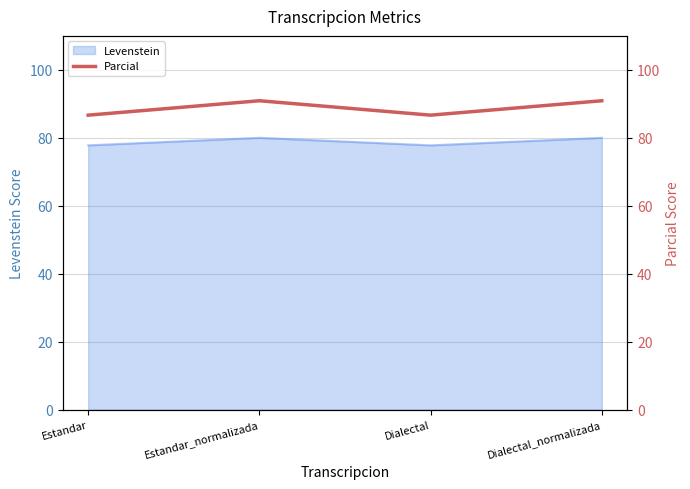

At which category does Levenstein reach its first local valley?

Dialectal